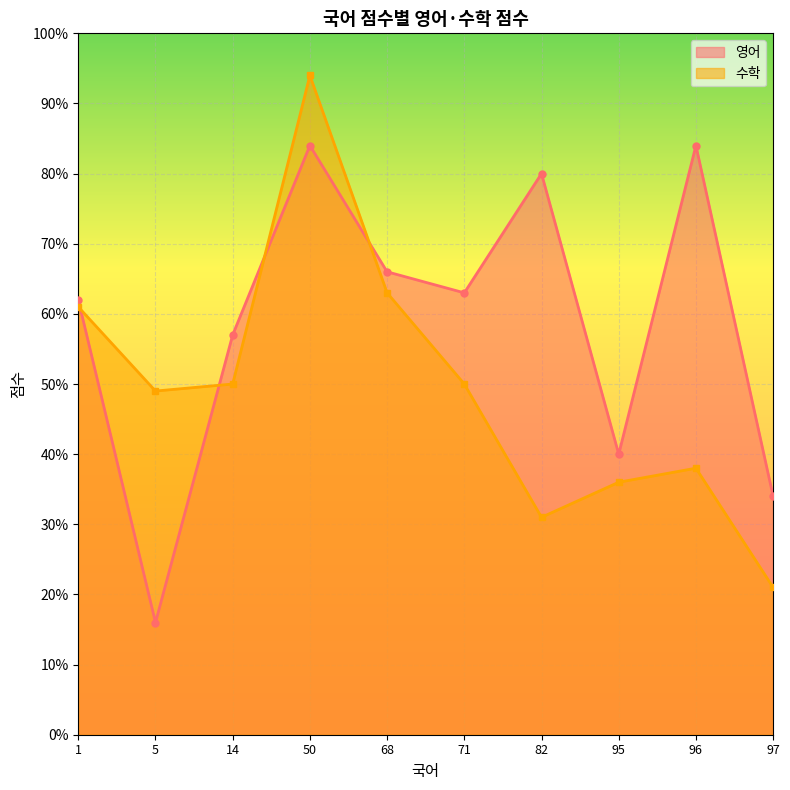

What are all the series names shown in the legend?

영어, 수학